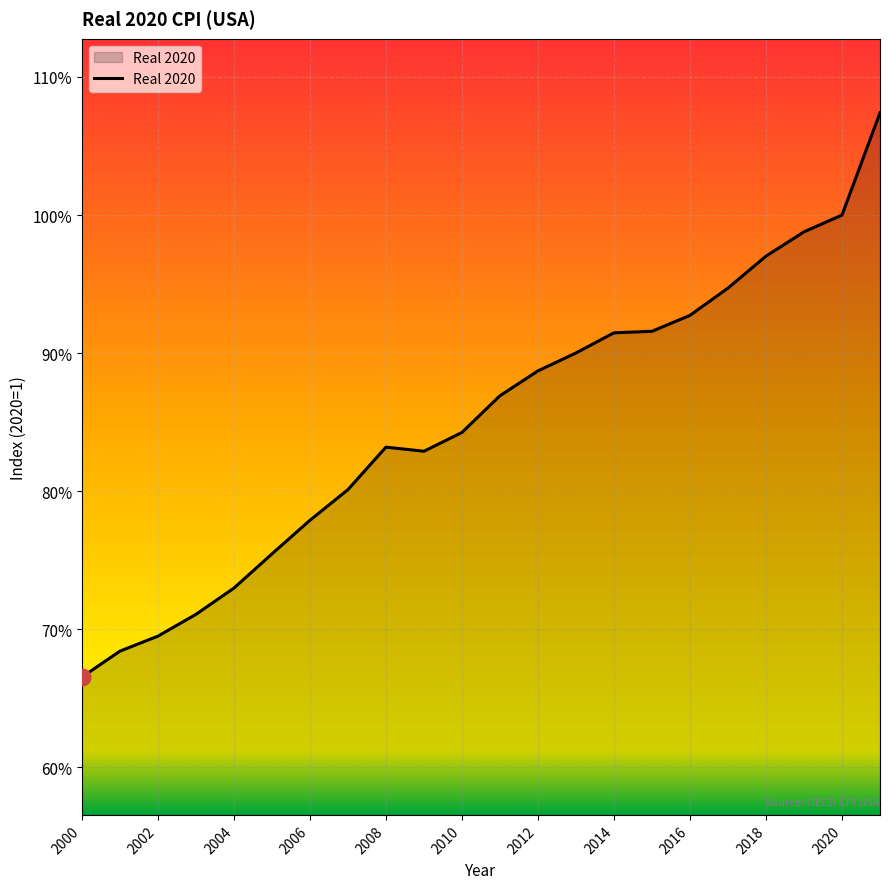

What is the sum of all values?

18.7